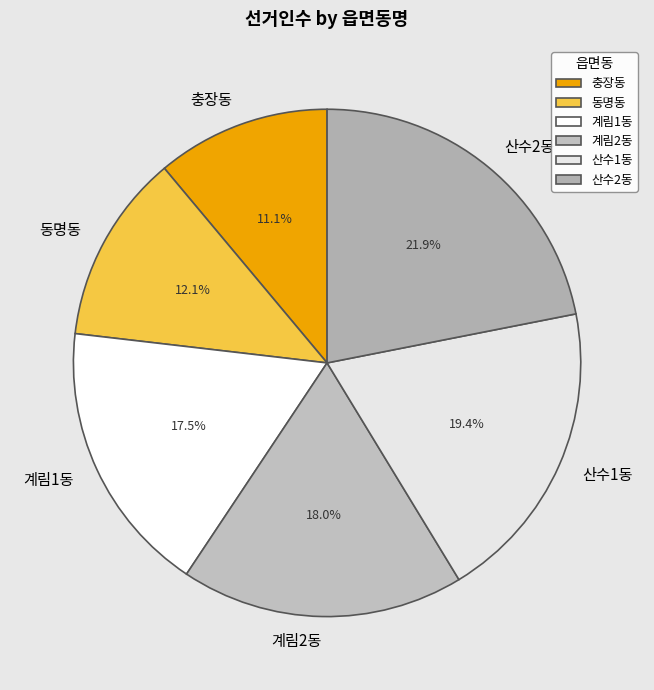

What is the largest slice in the pie chart?

산수2동